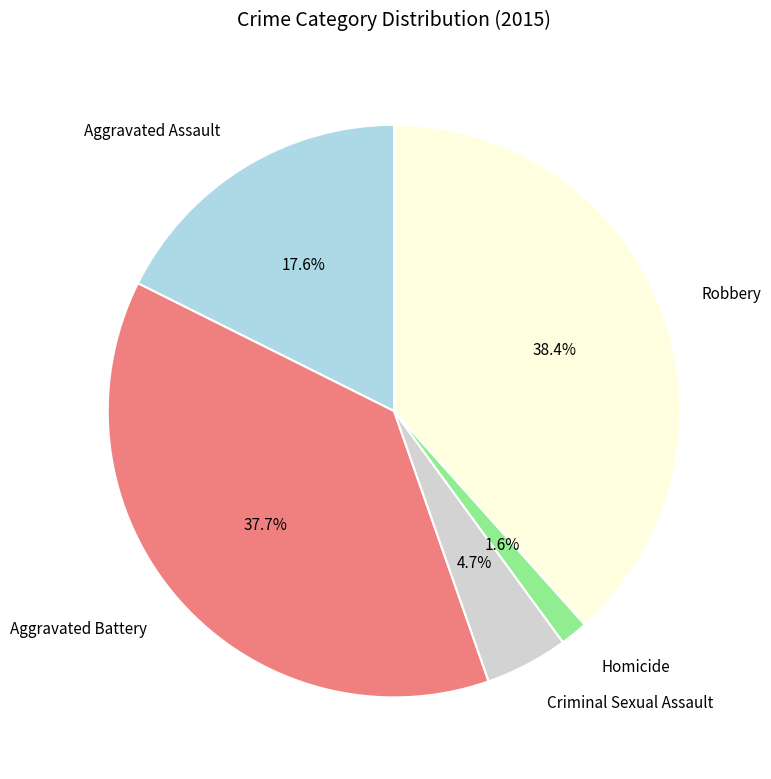

Is there a majority slice in this chart?

No